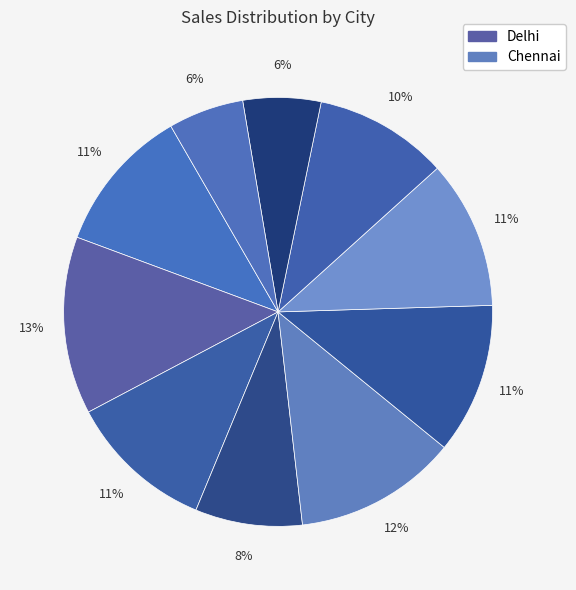

Count the number of slices in the pie.

10